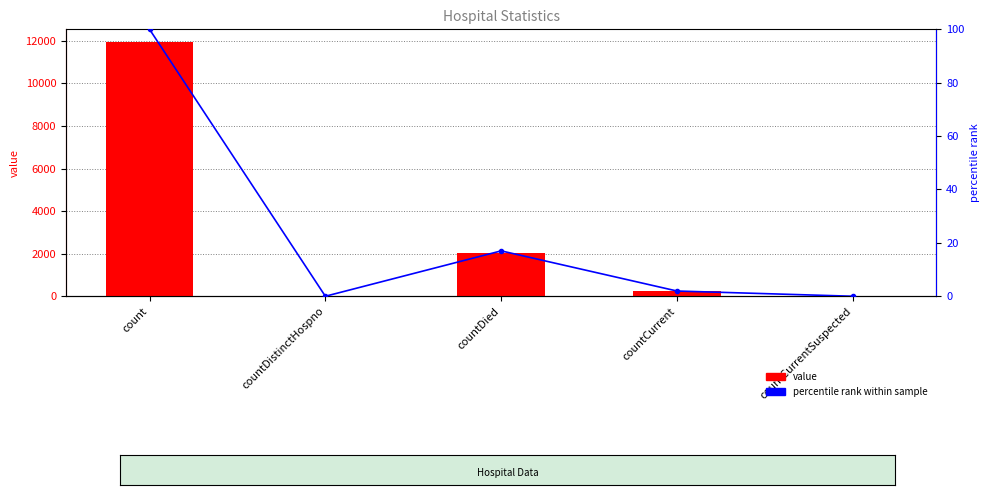

Reading left to right, extract all data points from this chart.

value: count=11946.0	countDistinctHospno=0.0	countDied=2031.0	countCurrent=234.0	countCurrentSuspected=0.0
percentile rank within sample: count=100.0	countDistinctHospno=0.0	countDied=17.0	countCurrent=2.0	countCurrentSuspected=0.0